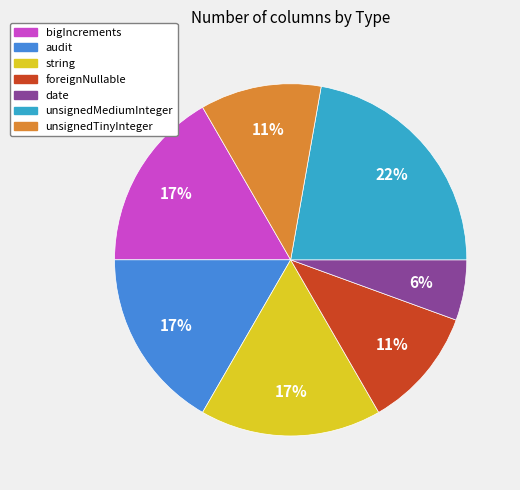

To the nearest percent, what is the average slice percentage?

14%